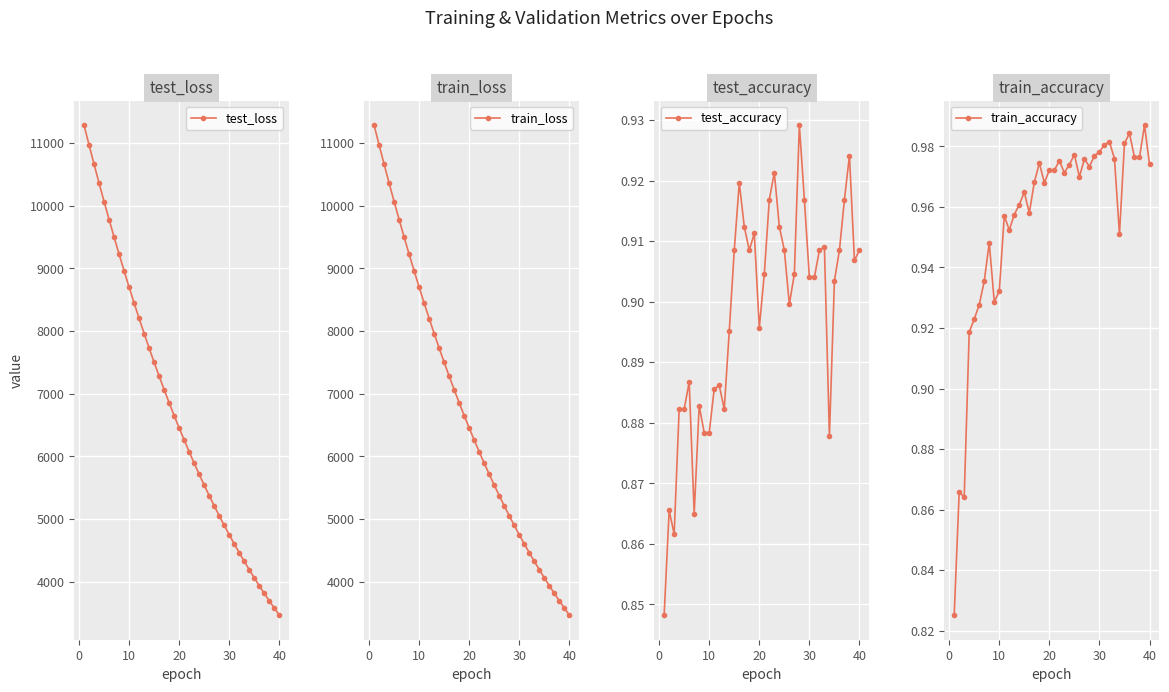

True or false: train_accuracy and test_loss cross at least once.

False